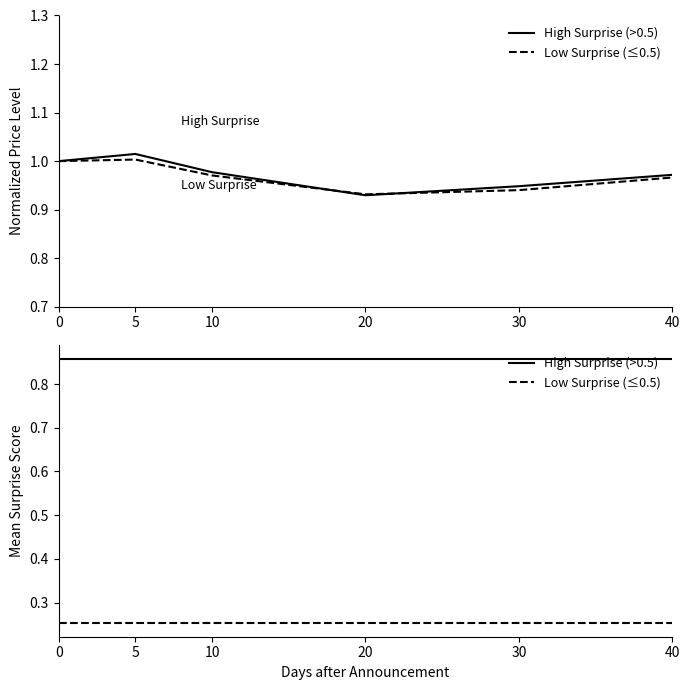

Does the chart display data point markers on the line(s)?

No